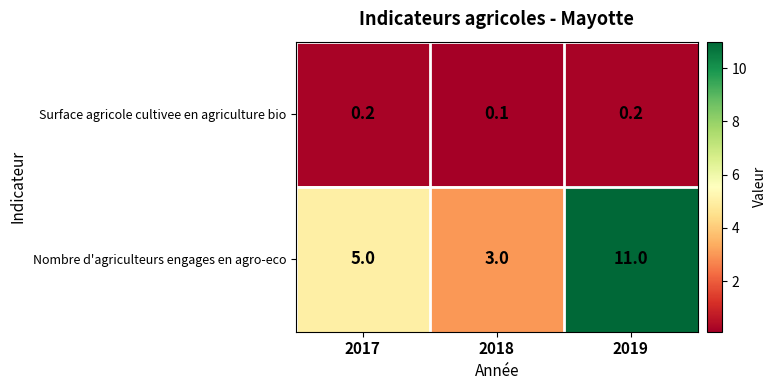

What is the difference between the Nombre d'agriculteurs engages en agro-eco values at 2019 and 2018?

8.0